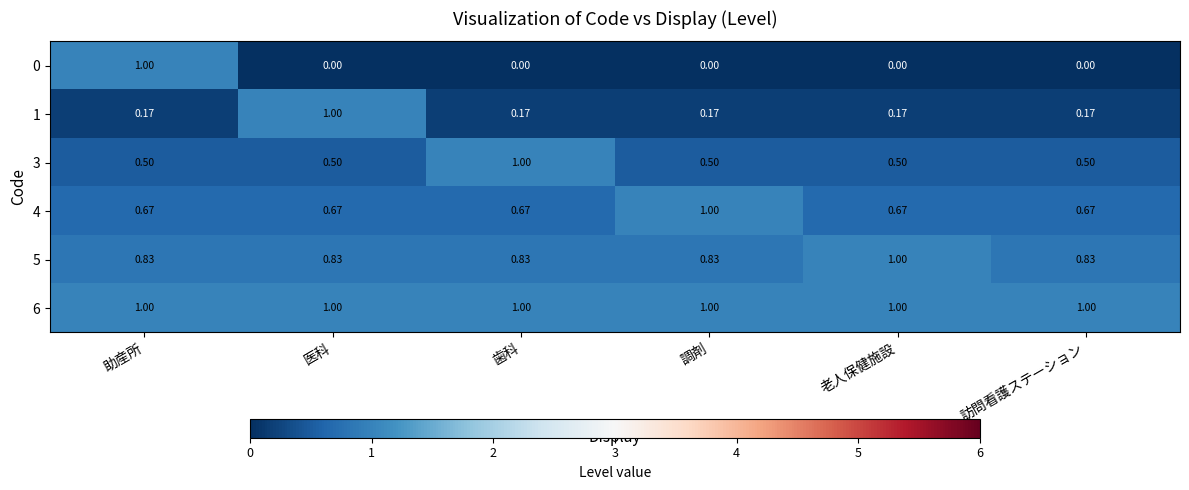

Is the value of 5 at 助産所 greater than the value of 0 at 助産所?

No